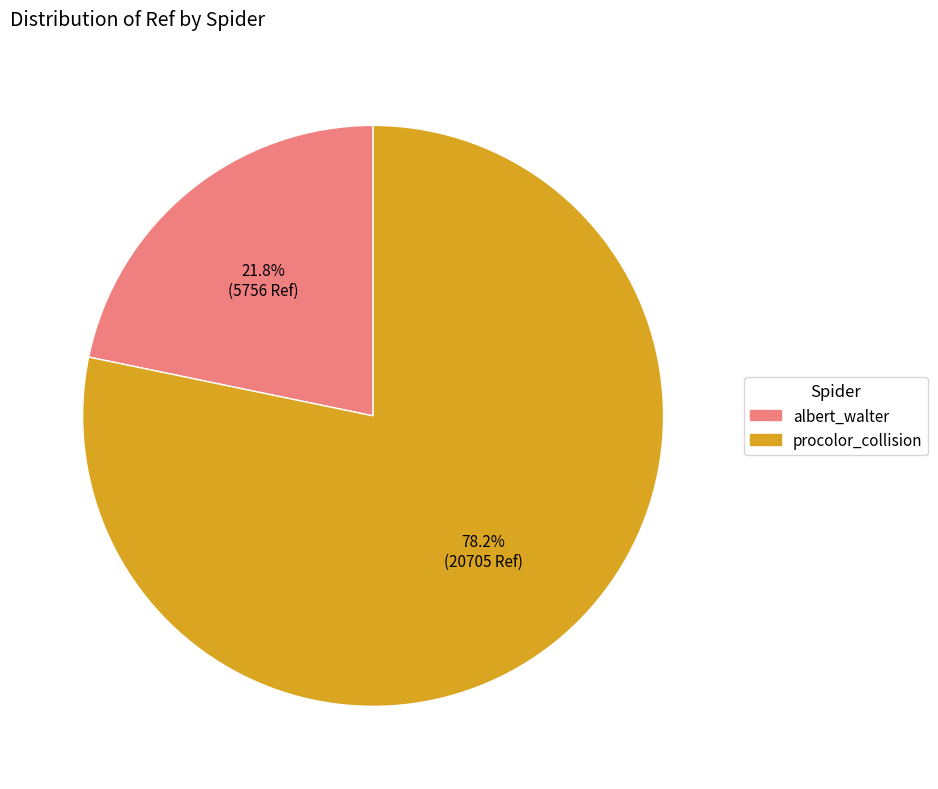

Rank the categories by value from lowest to highest.

albert_walter, procolor_collision